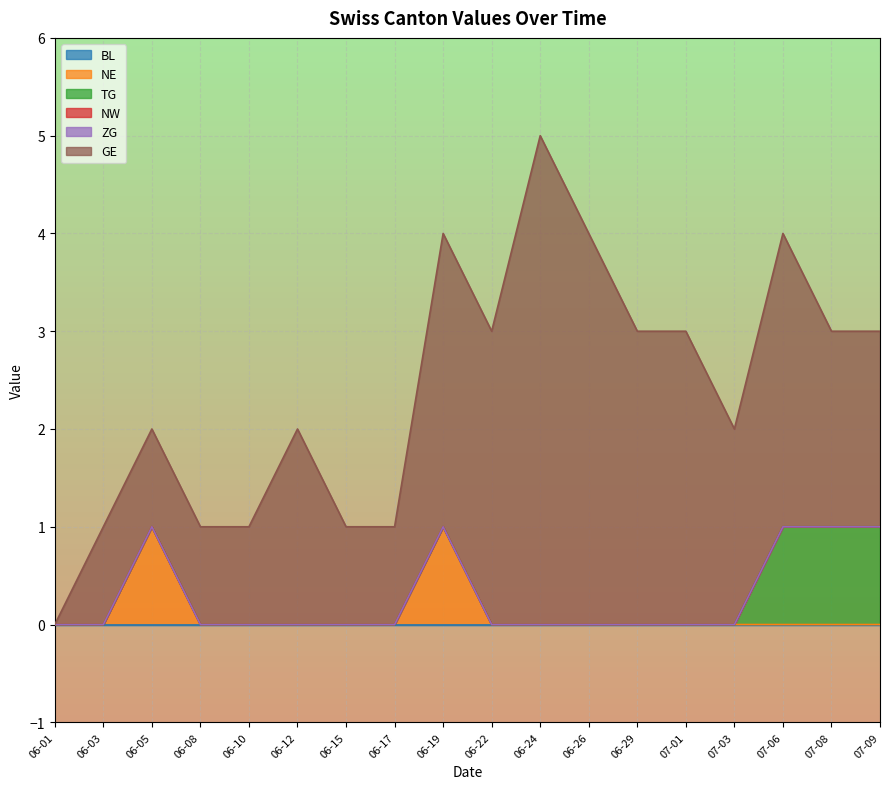

Does the chart display data point markers on the line(s)?

No